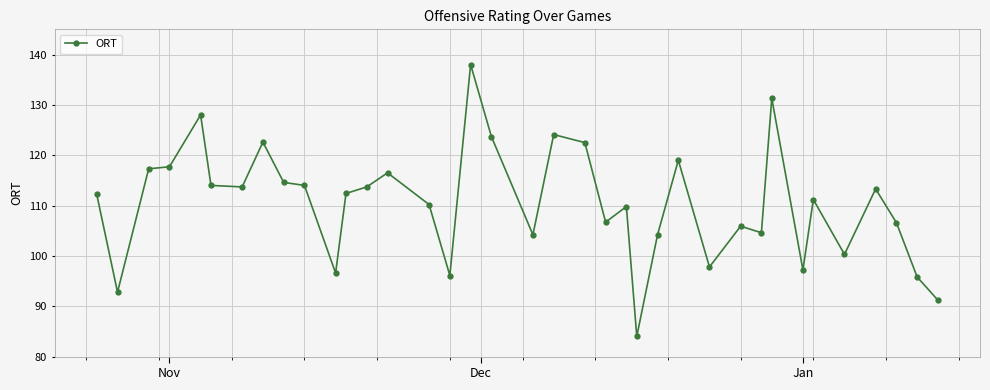

What is the value of the 5th point from the left?

128.0